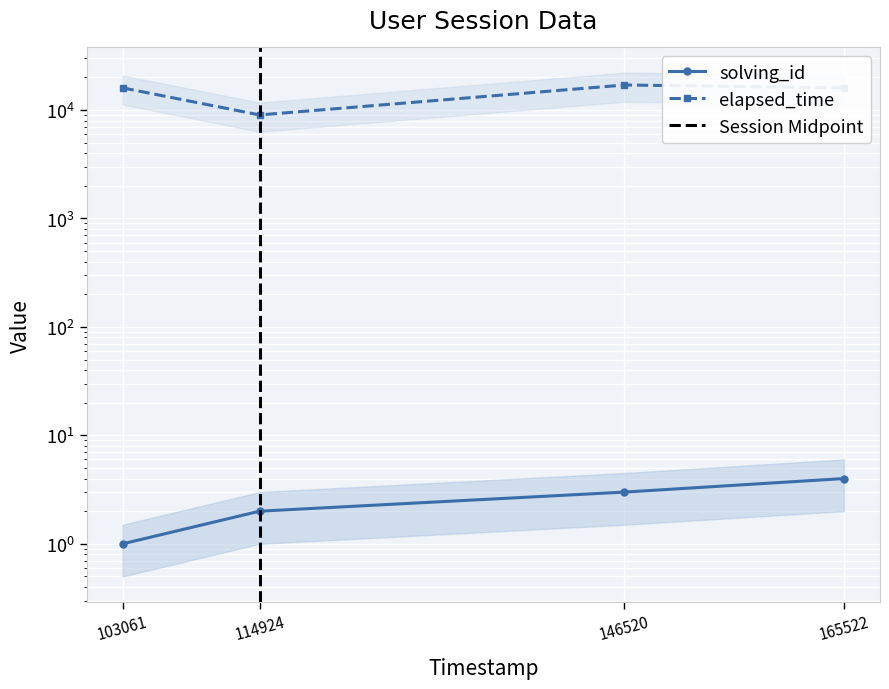

Which series changed the most between 146520 and 165522?

elapsed_time